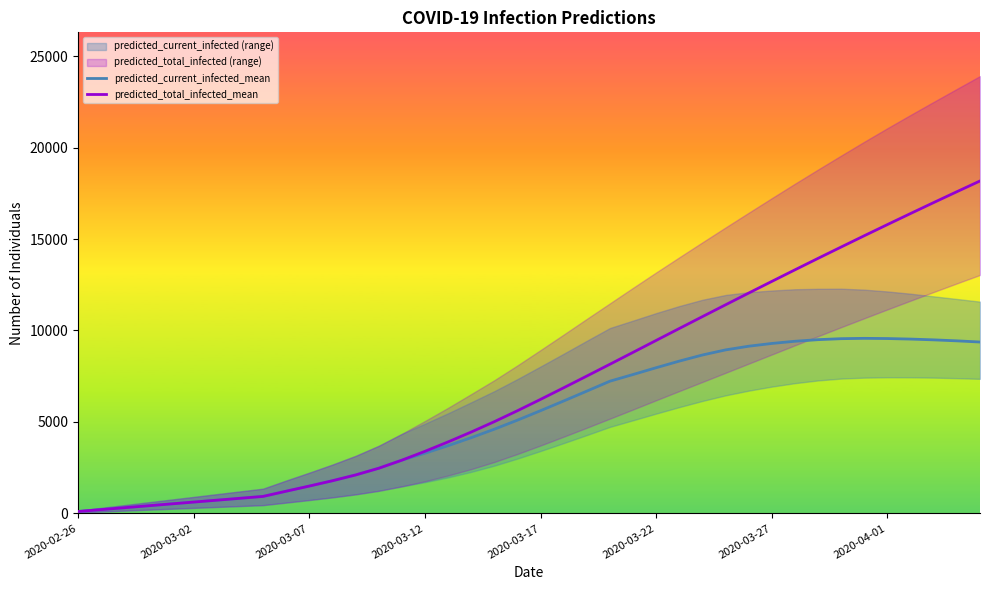

How many lines are shown in the chart?

2